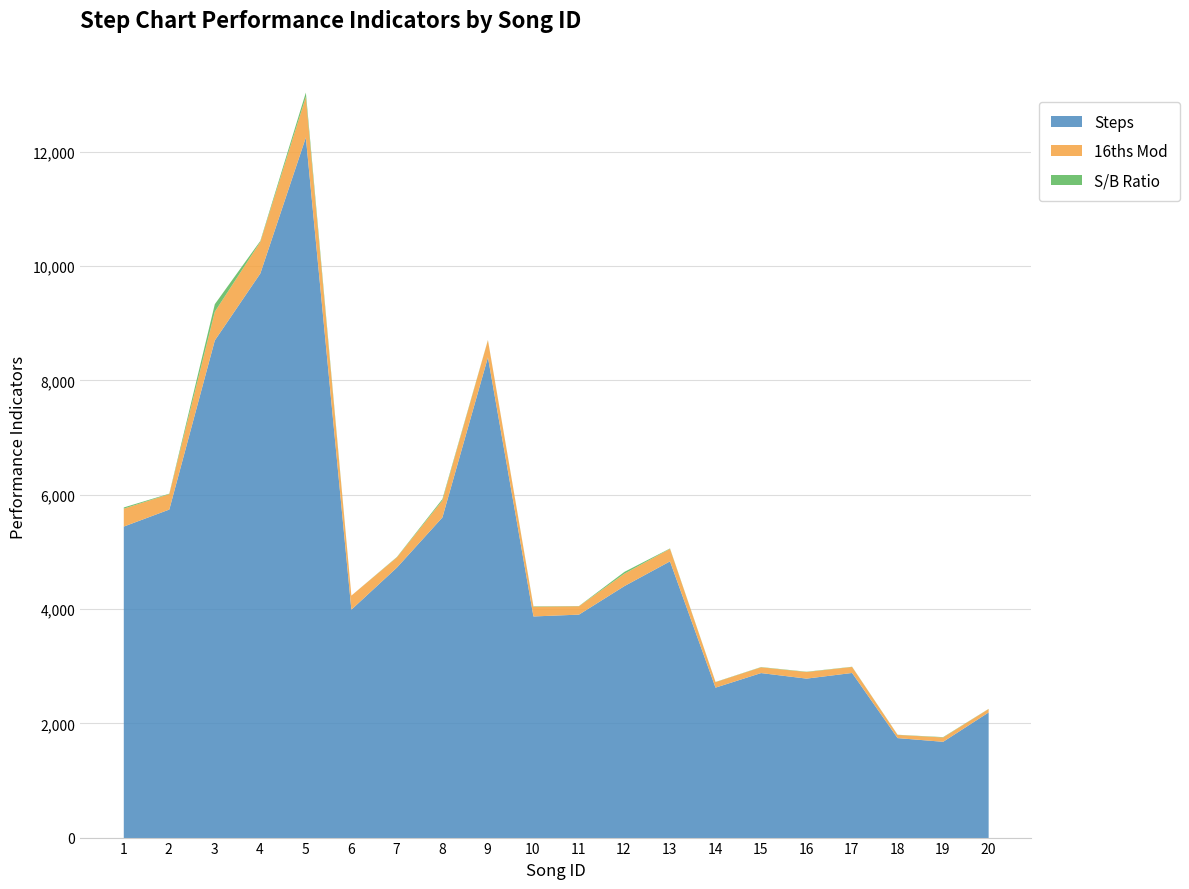

How many series are shown in this chart?

3